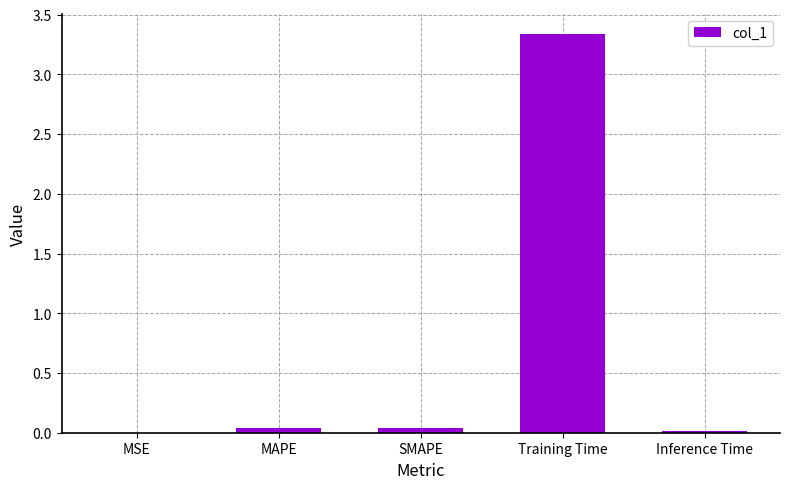

The value at MAPE is 0.0. True or false?

True